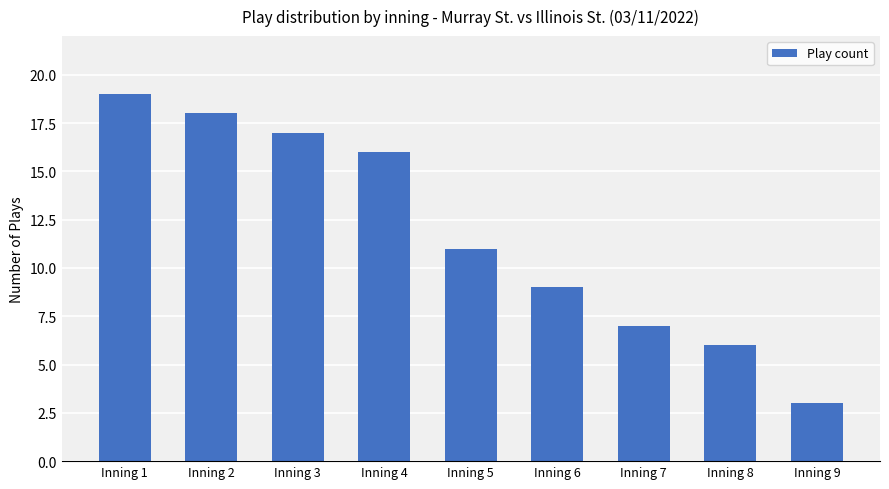

How many bars are there in total?

9